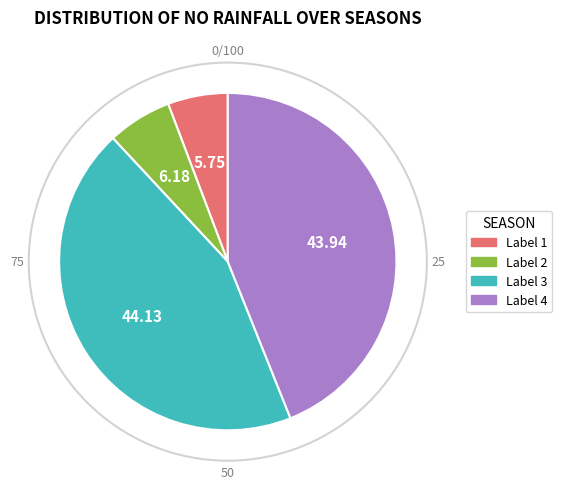

Does any single category account for the majority?

No